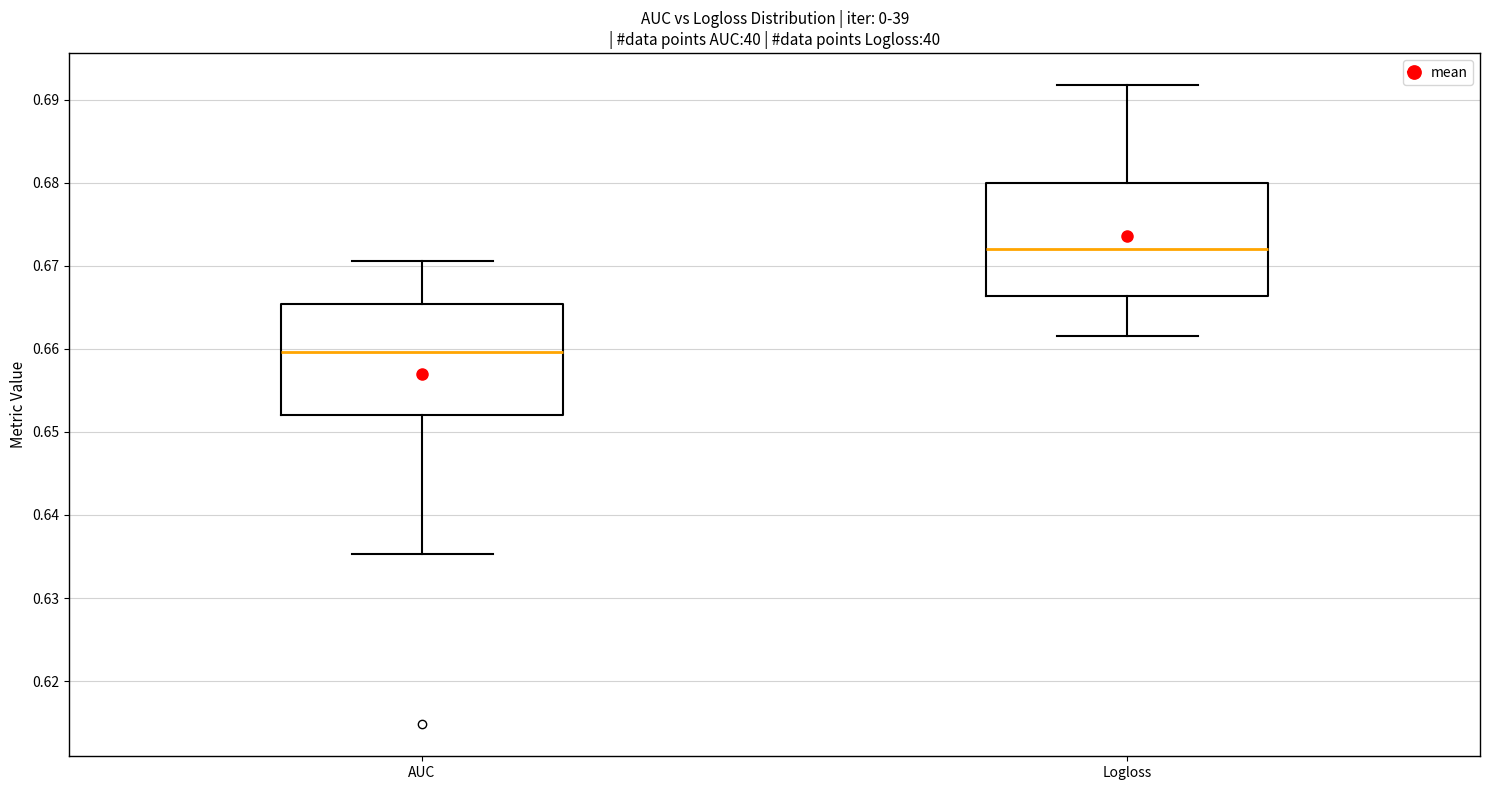

Which box has the highest median line?

Logloss